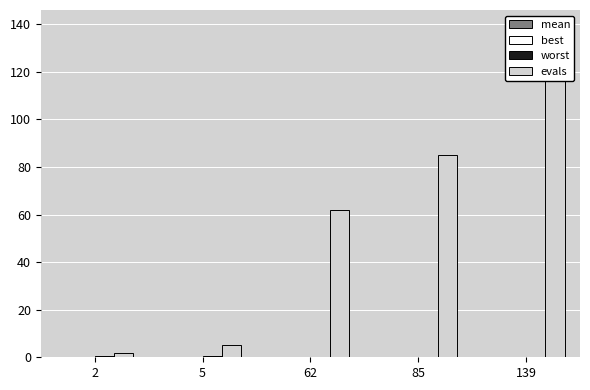

The value of mean at 2 is 0.0. True or false?

False